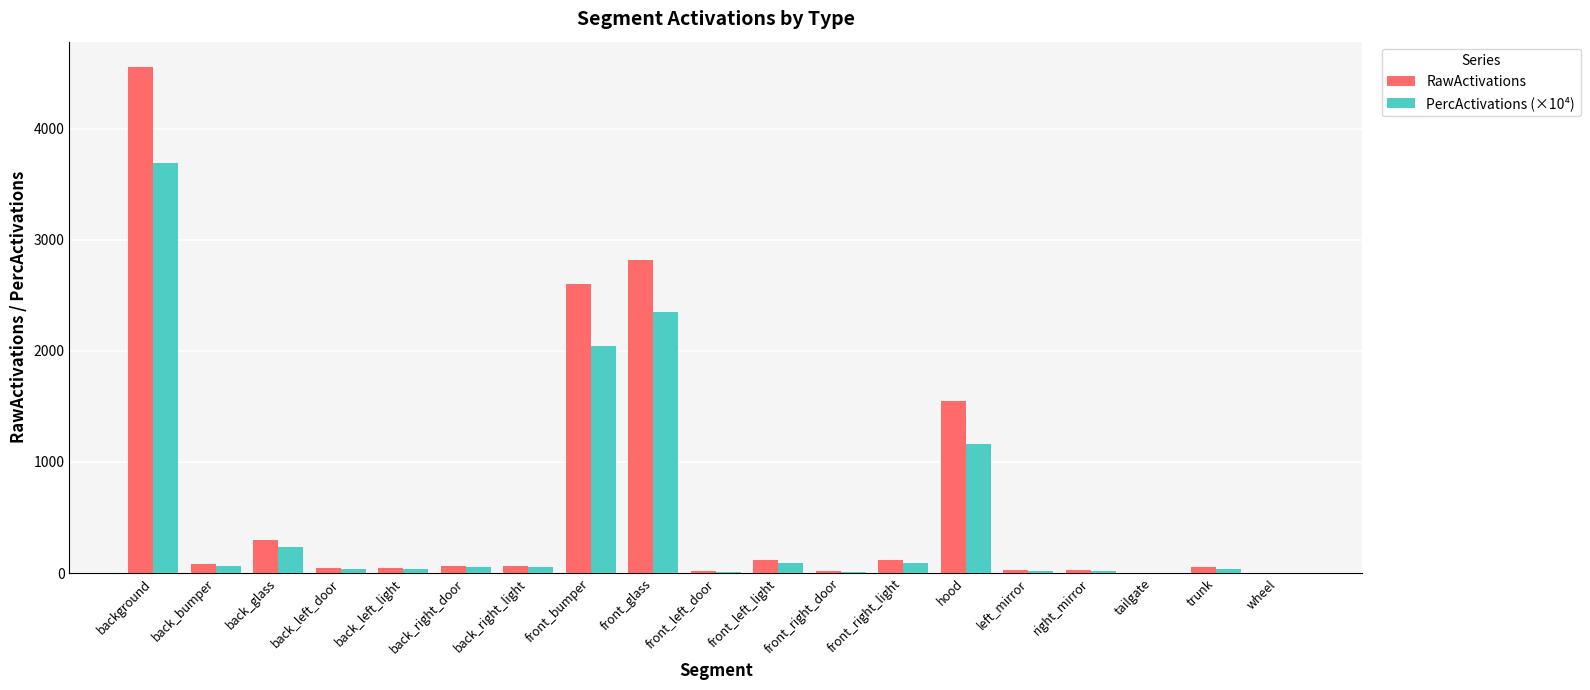

What is the sum of all PercActivations (×10⁴) values?

10000.0